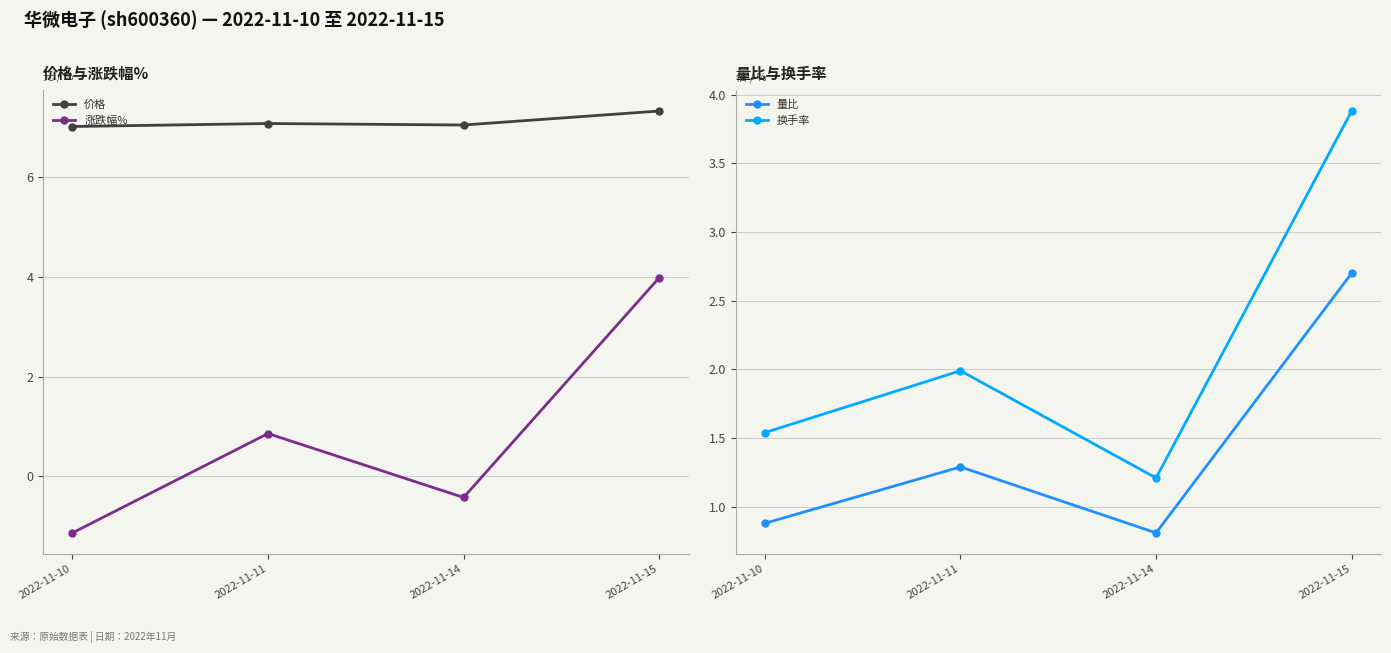

How many values in the 涨跌幅% series are below 0?

2